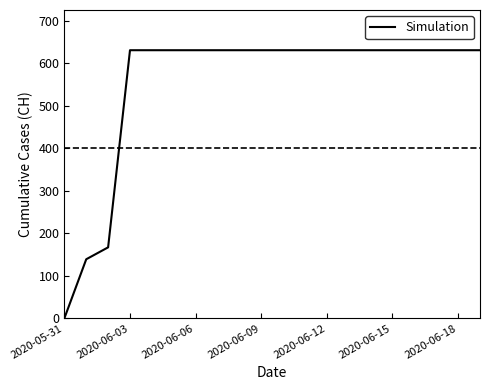

What is the difference between the maximum and minimum values?

631